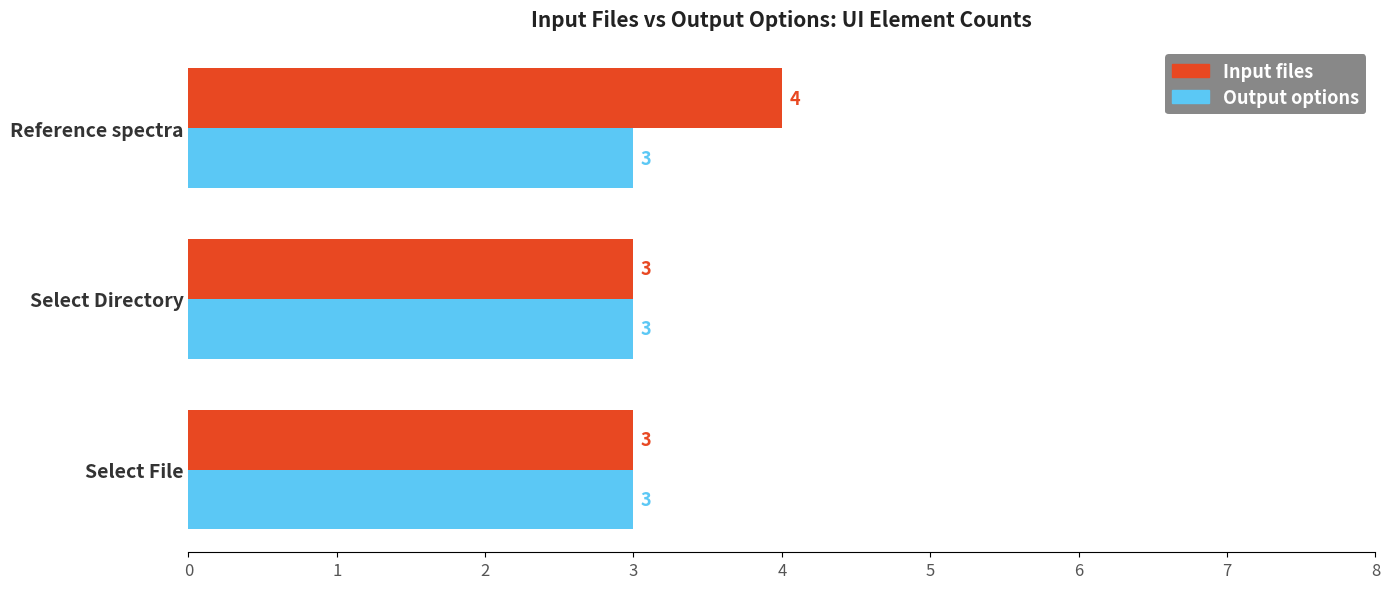

The value of Output options at Select Directory is 1. True or false?

False